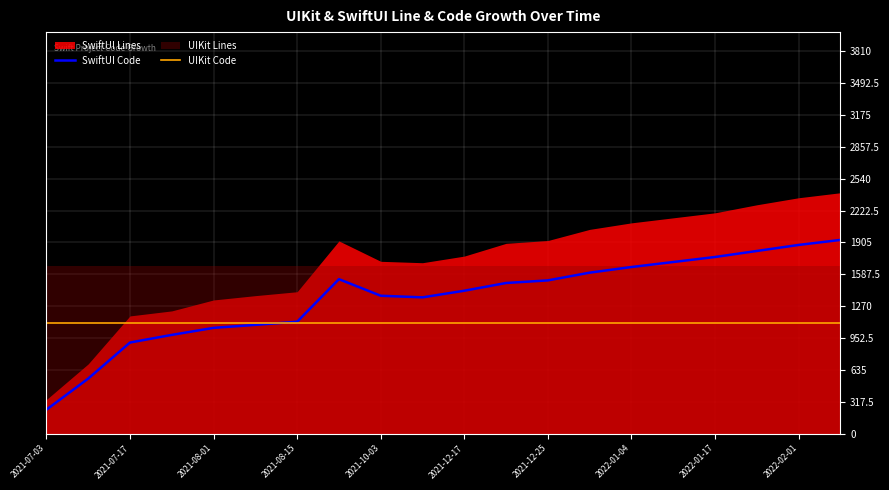

True or false: UIKit Code has a value of 1105 at 2021-07-17.

True